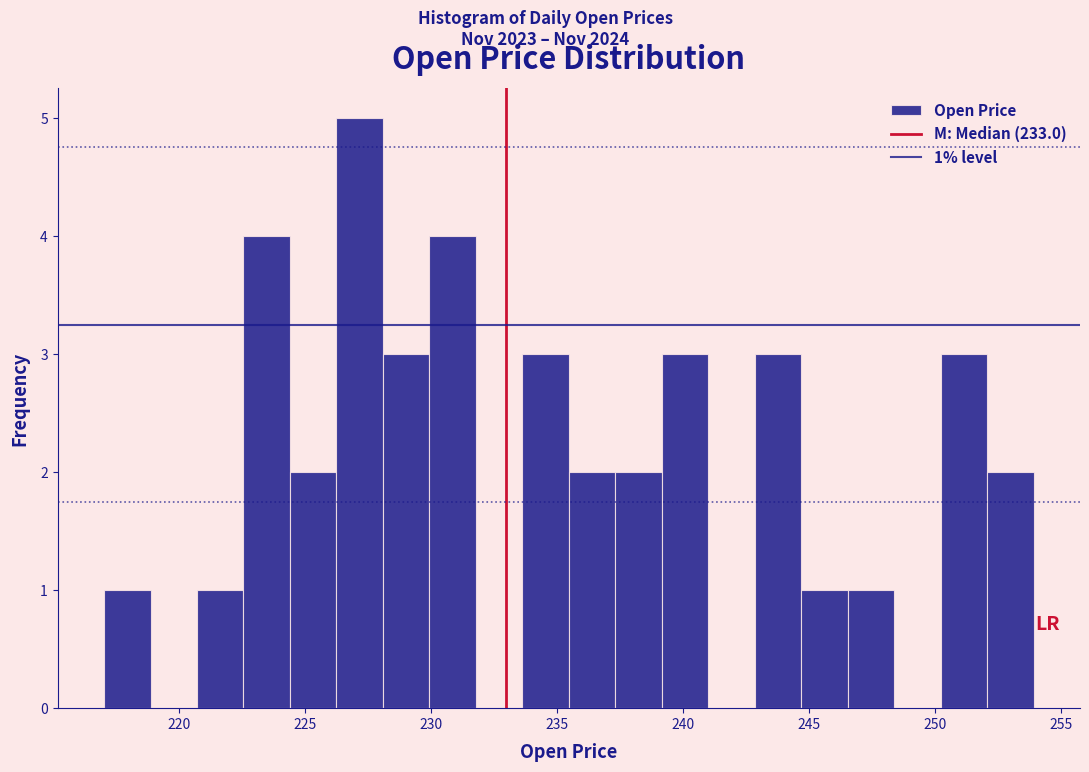

Read against the x-axis, roughly where is the centre of the tallest bar?

227.0